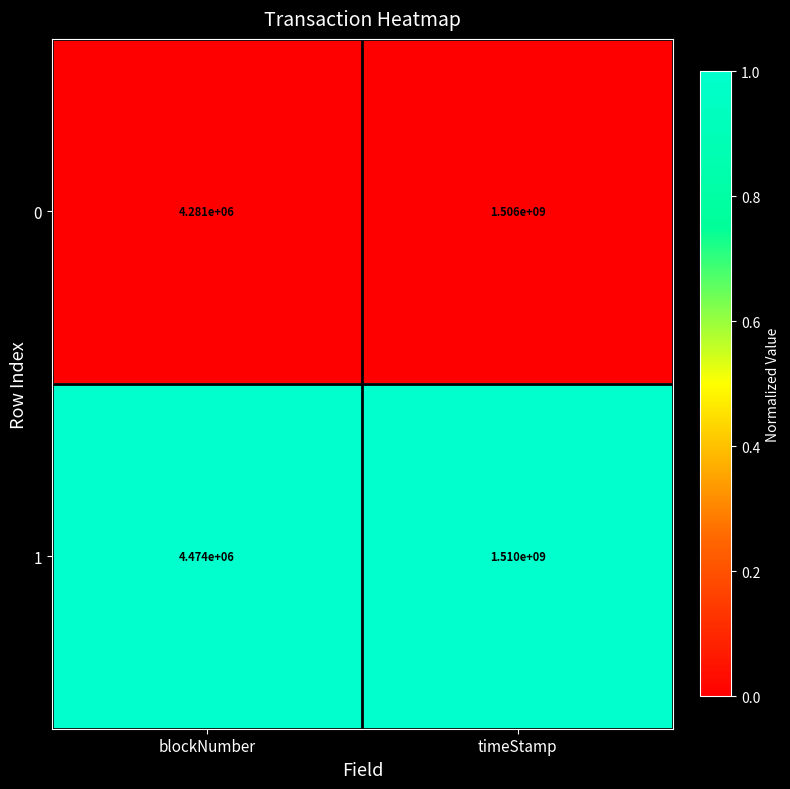

At which category does the chart reach its peak across all series?

timeStamp